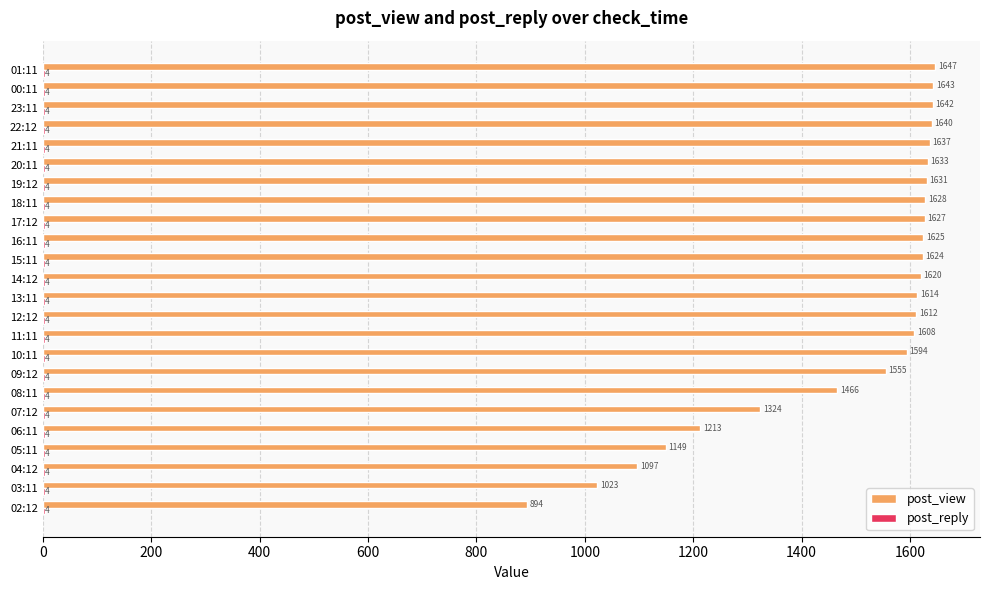

The post_view series shows 1608 at 11:11. True or false?

True